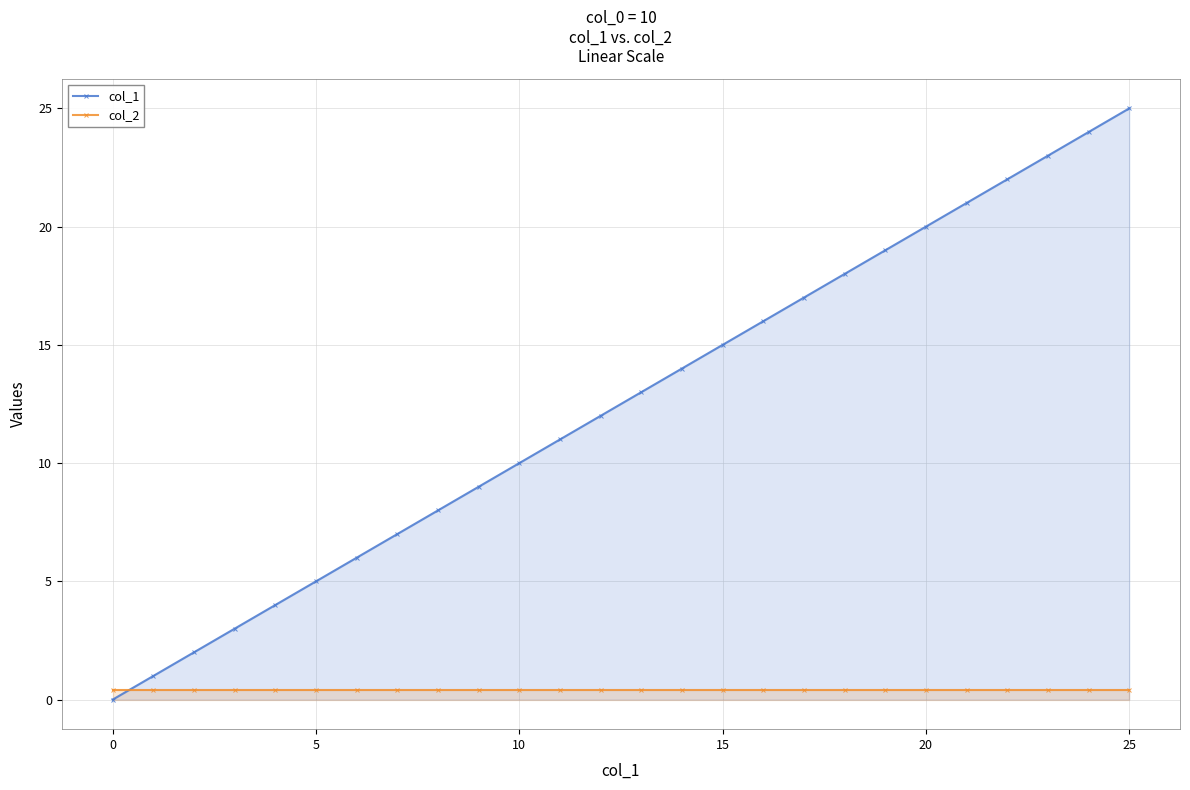

True or false: col_2 and col_1 cross at least once.

True